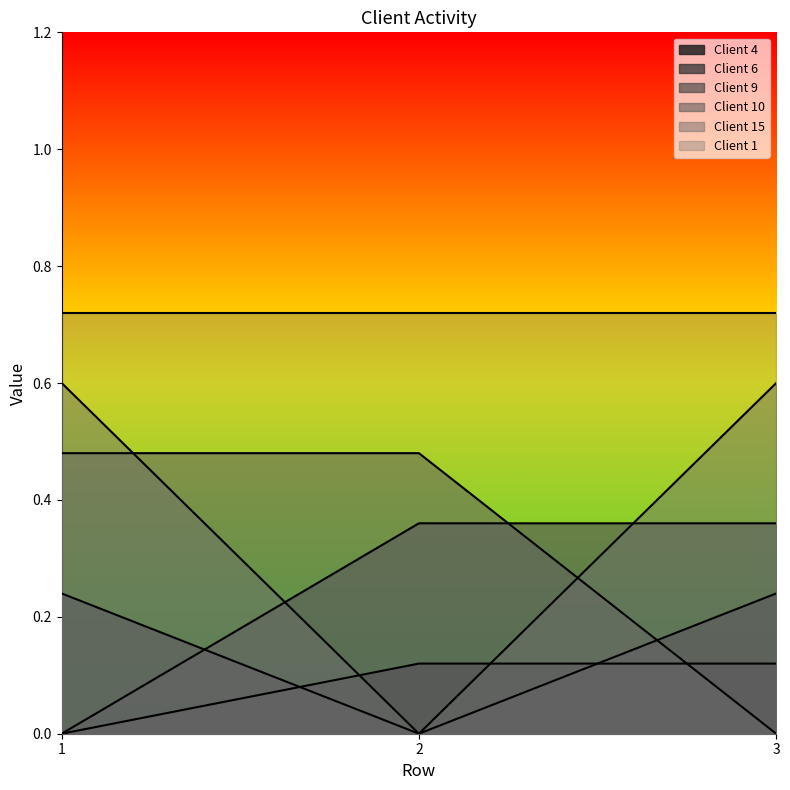

Does the chart display data point markers on the line(s)?

No